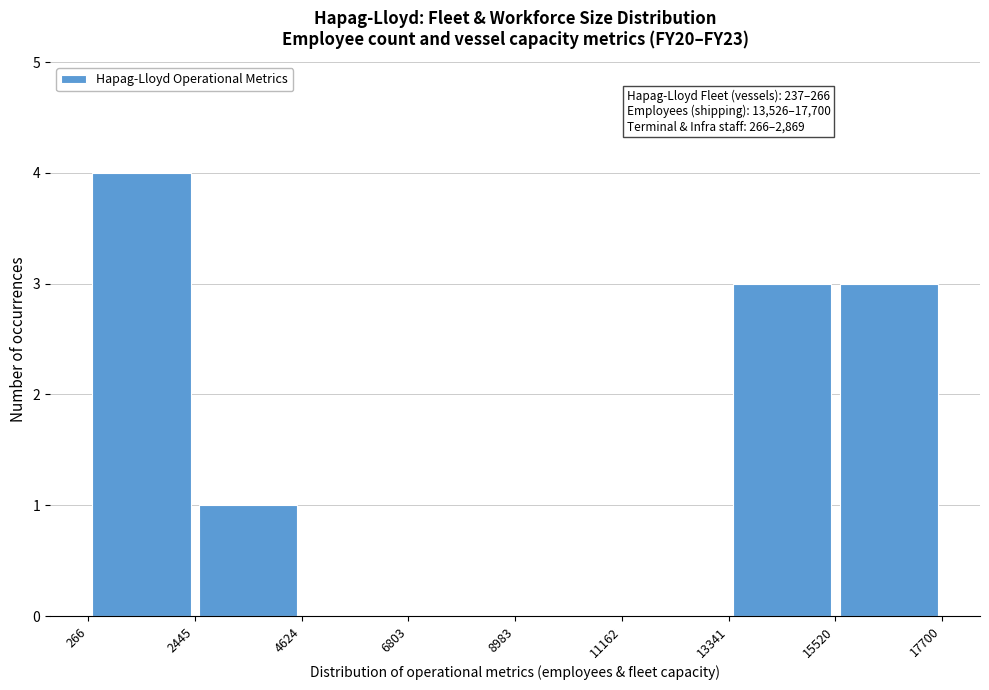

Over which range of the x-axis is the bar tallest?

266 to 2445